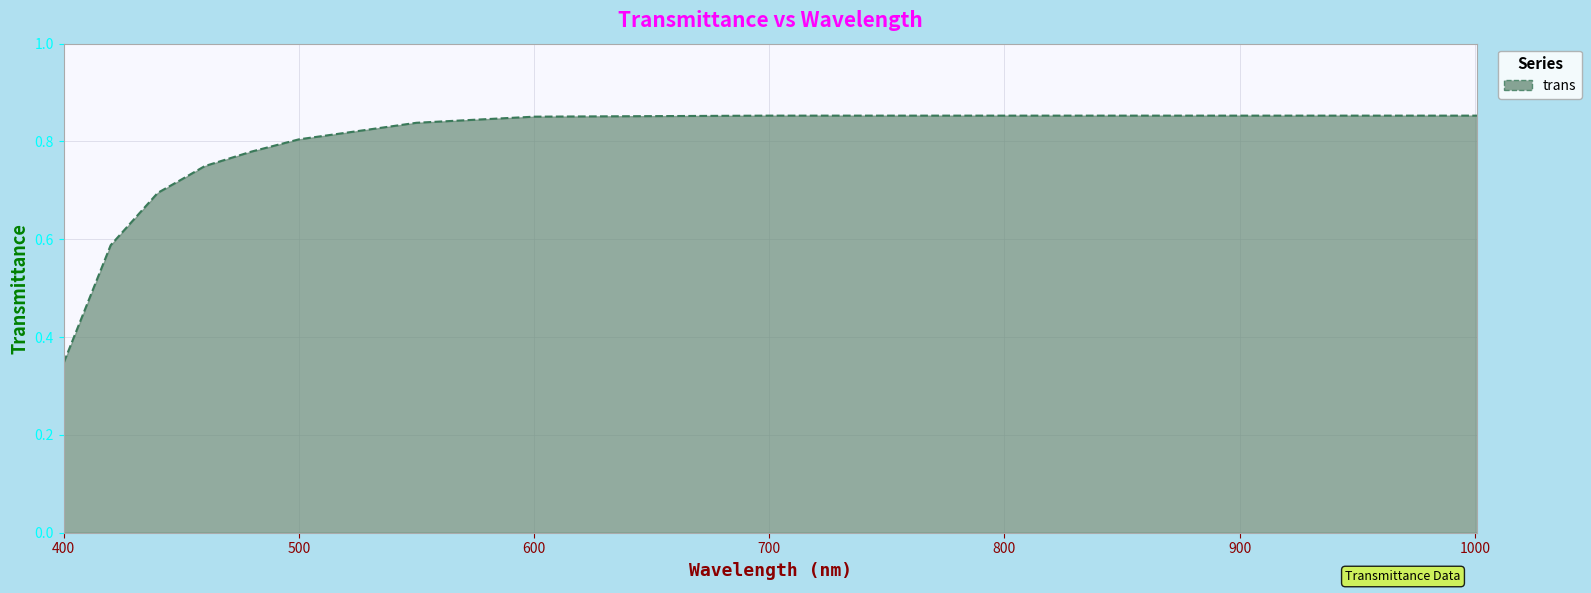

Does the chart display data point markers on the line(s)?

No